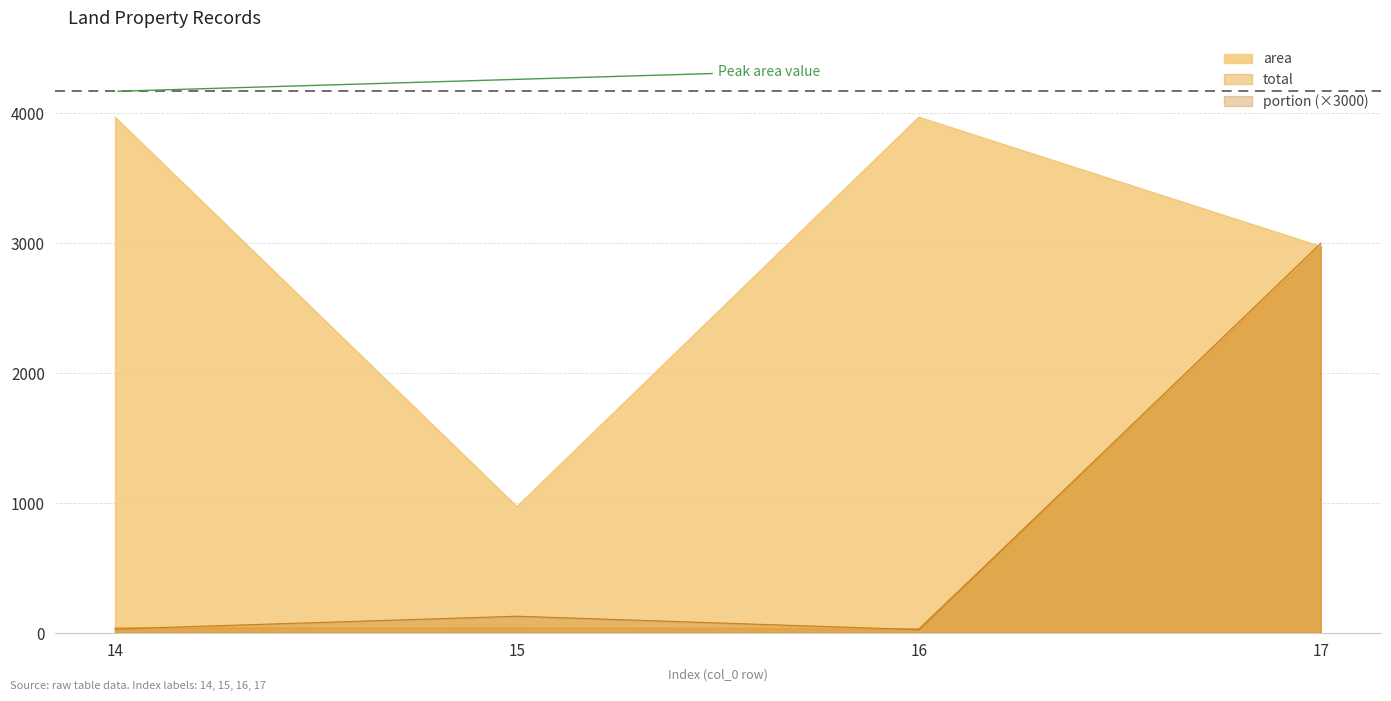

Which series has the largest range (max minus min)?

area